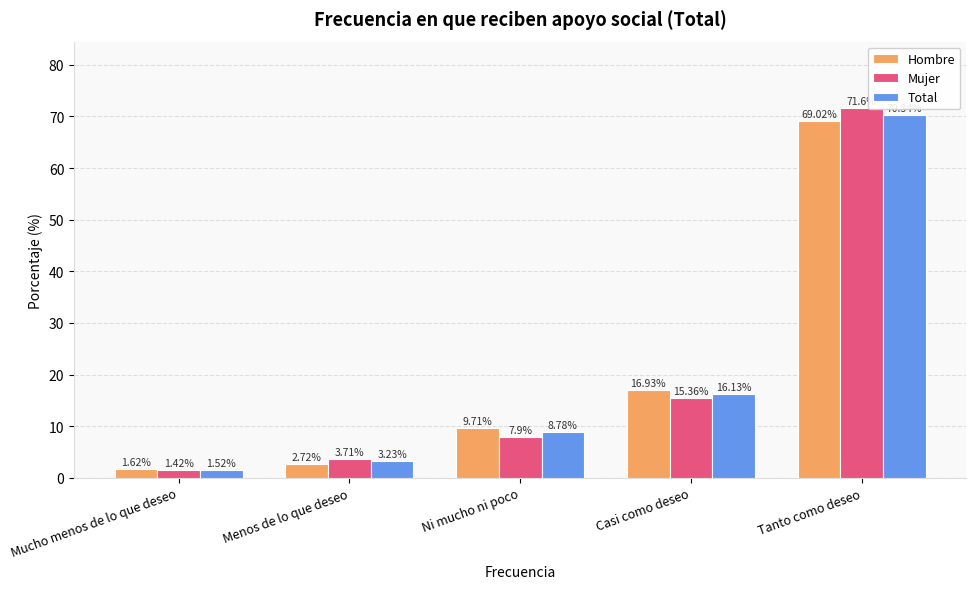

The Hombre series shows 69.0 at Tanto como deseo. True or false?

True